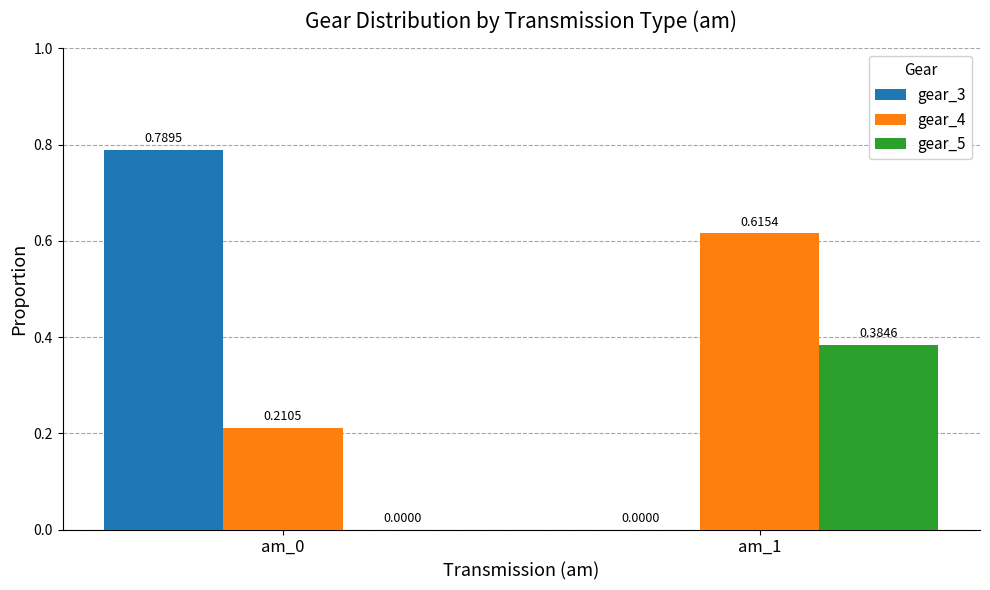

Which series has the largest total across all categories?

gear_4